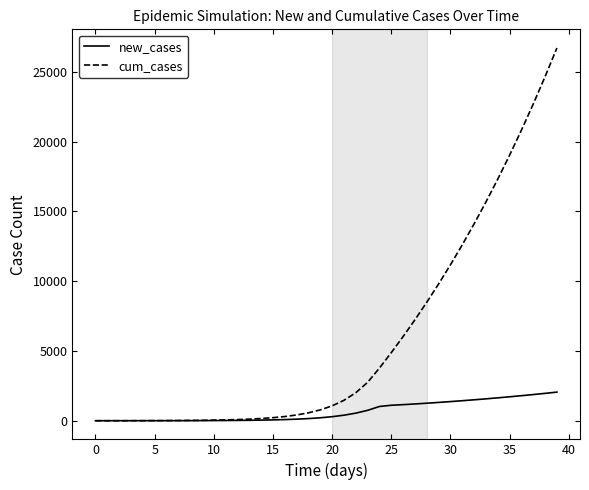

What is the maximum value for new_cases?

2051.1